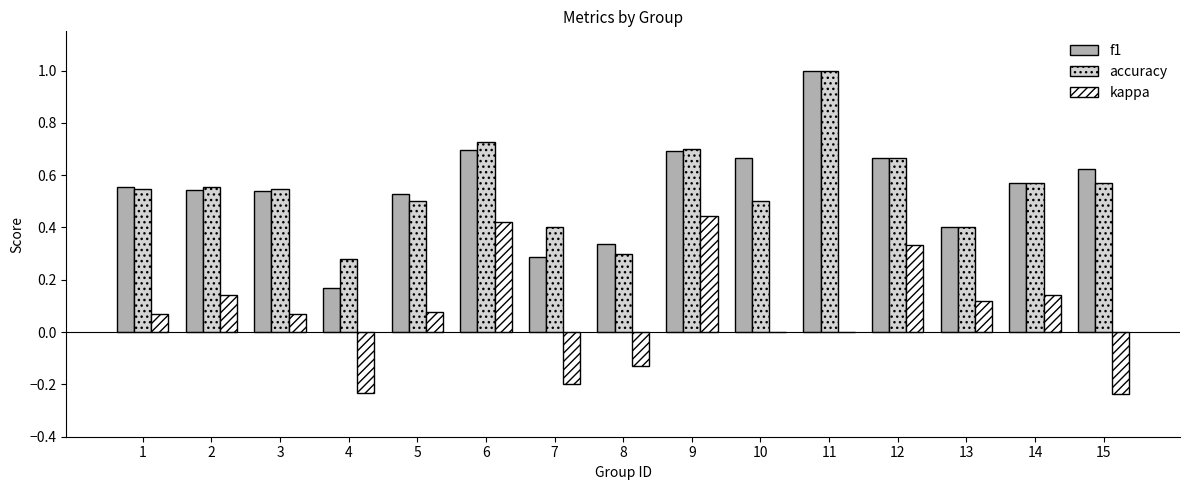

True or false: accuracy has a value of 0.1 at 8.

False